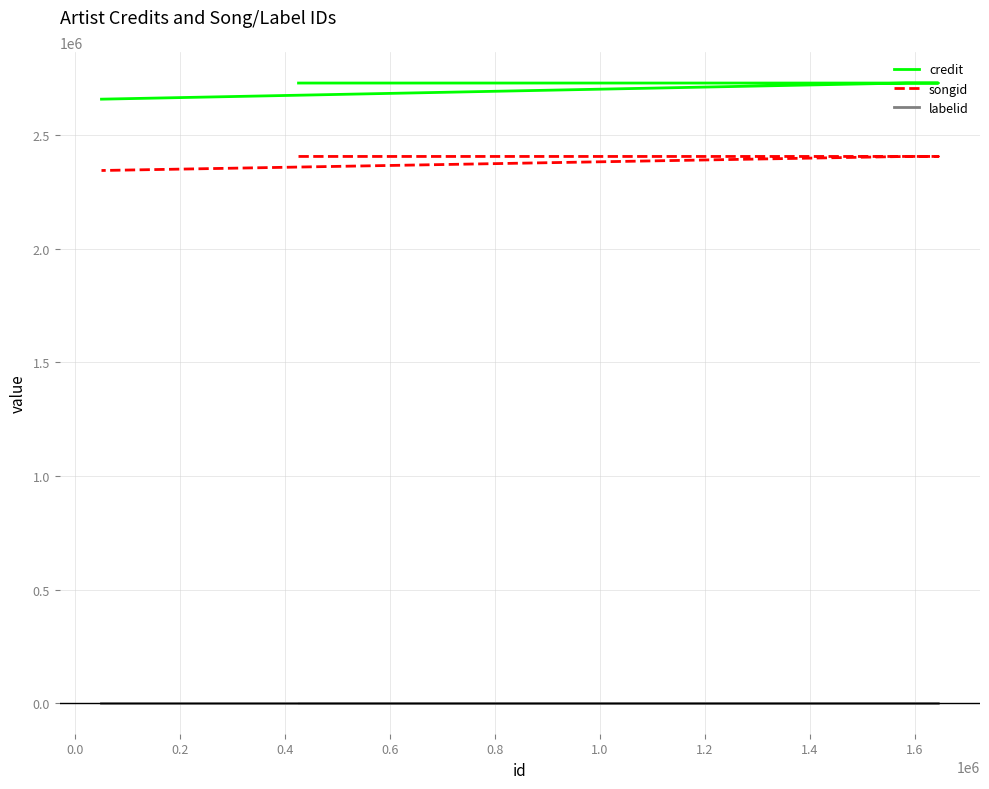

True or false: labelid has a value of 3267 at 0.4.

True